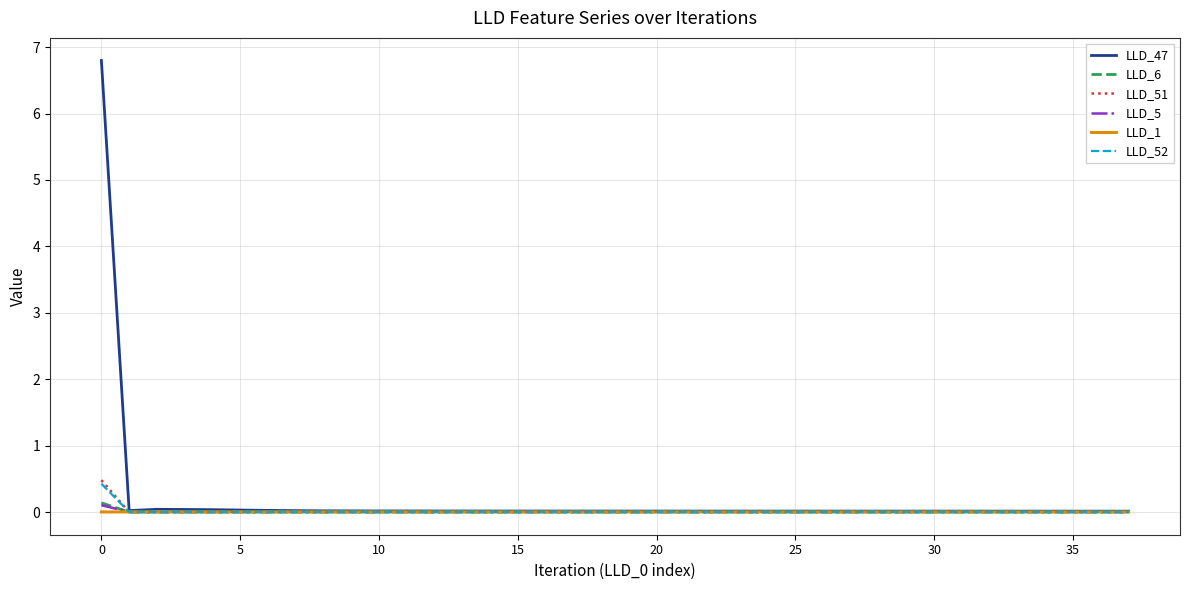

What is the average value of the LLD_47 series?

0.2